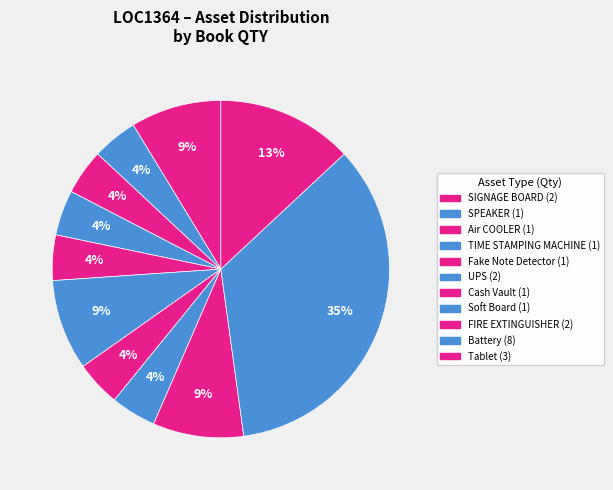

To the nearest percent, what is the combined percentage of Battery and Soft Board?

39%